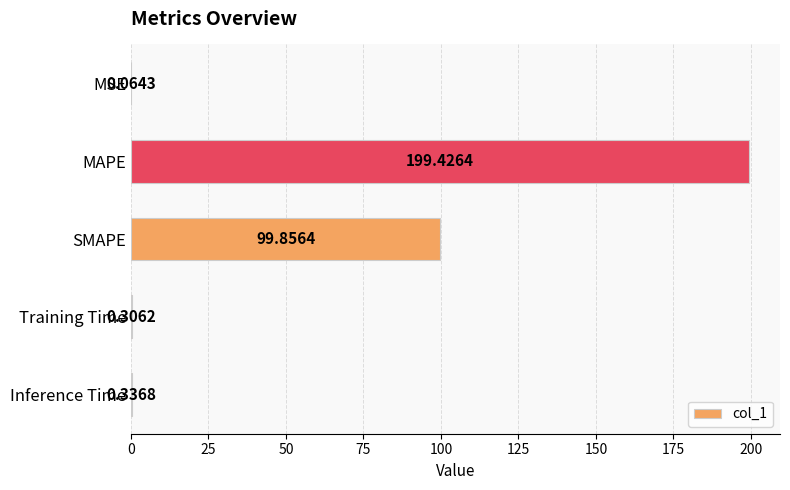

At which label is the value closest to 99?

SMAPE